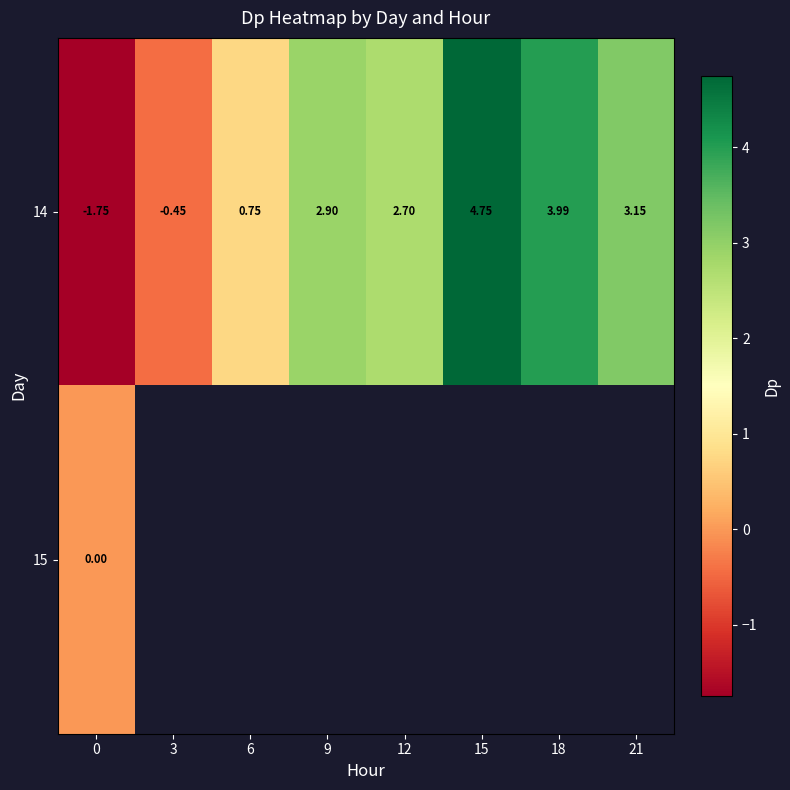

What is the sum of all row_0 values?

16.0